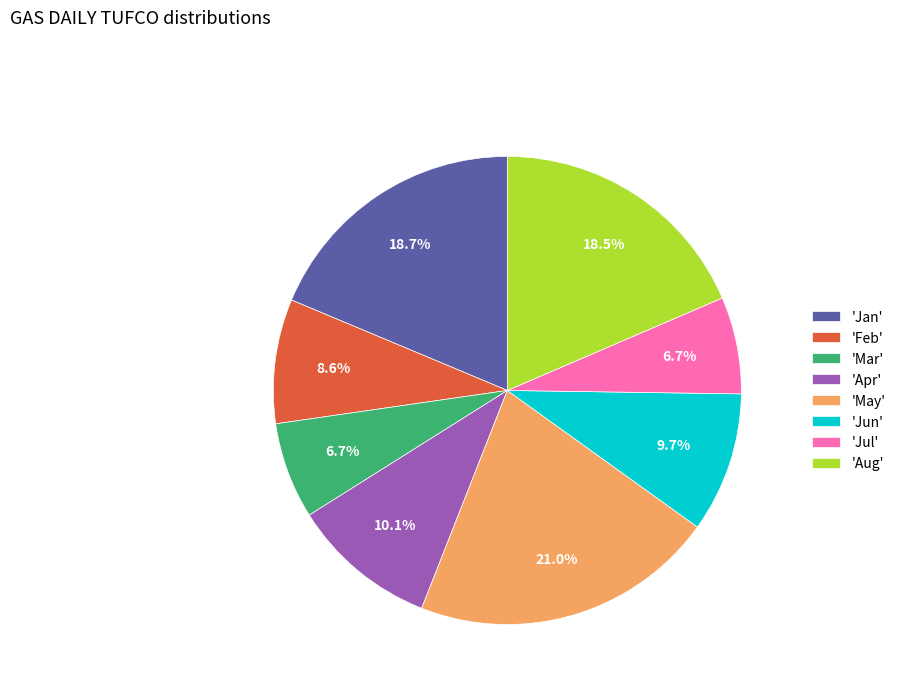

How much of the chart is everything except 'May'?

79.0%